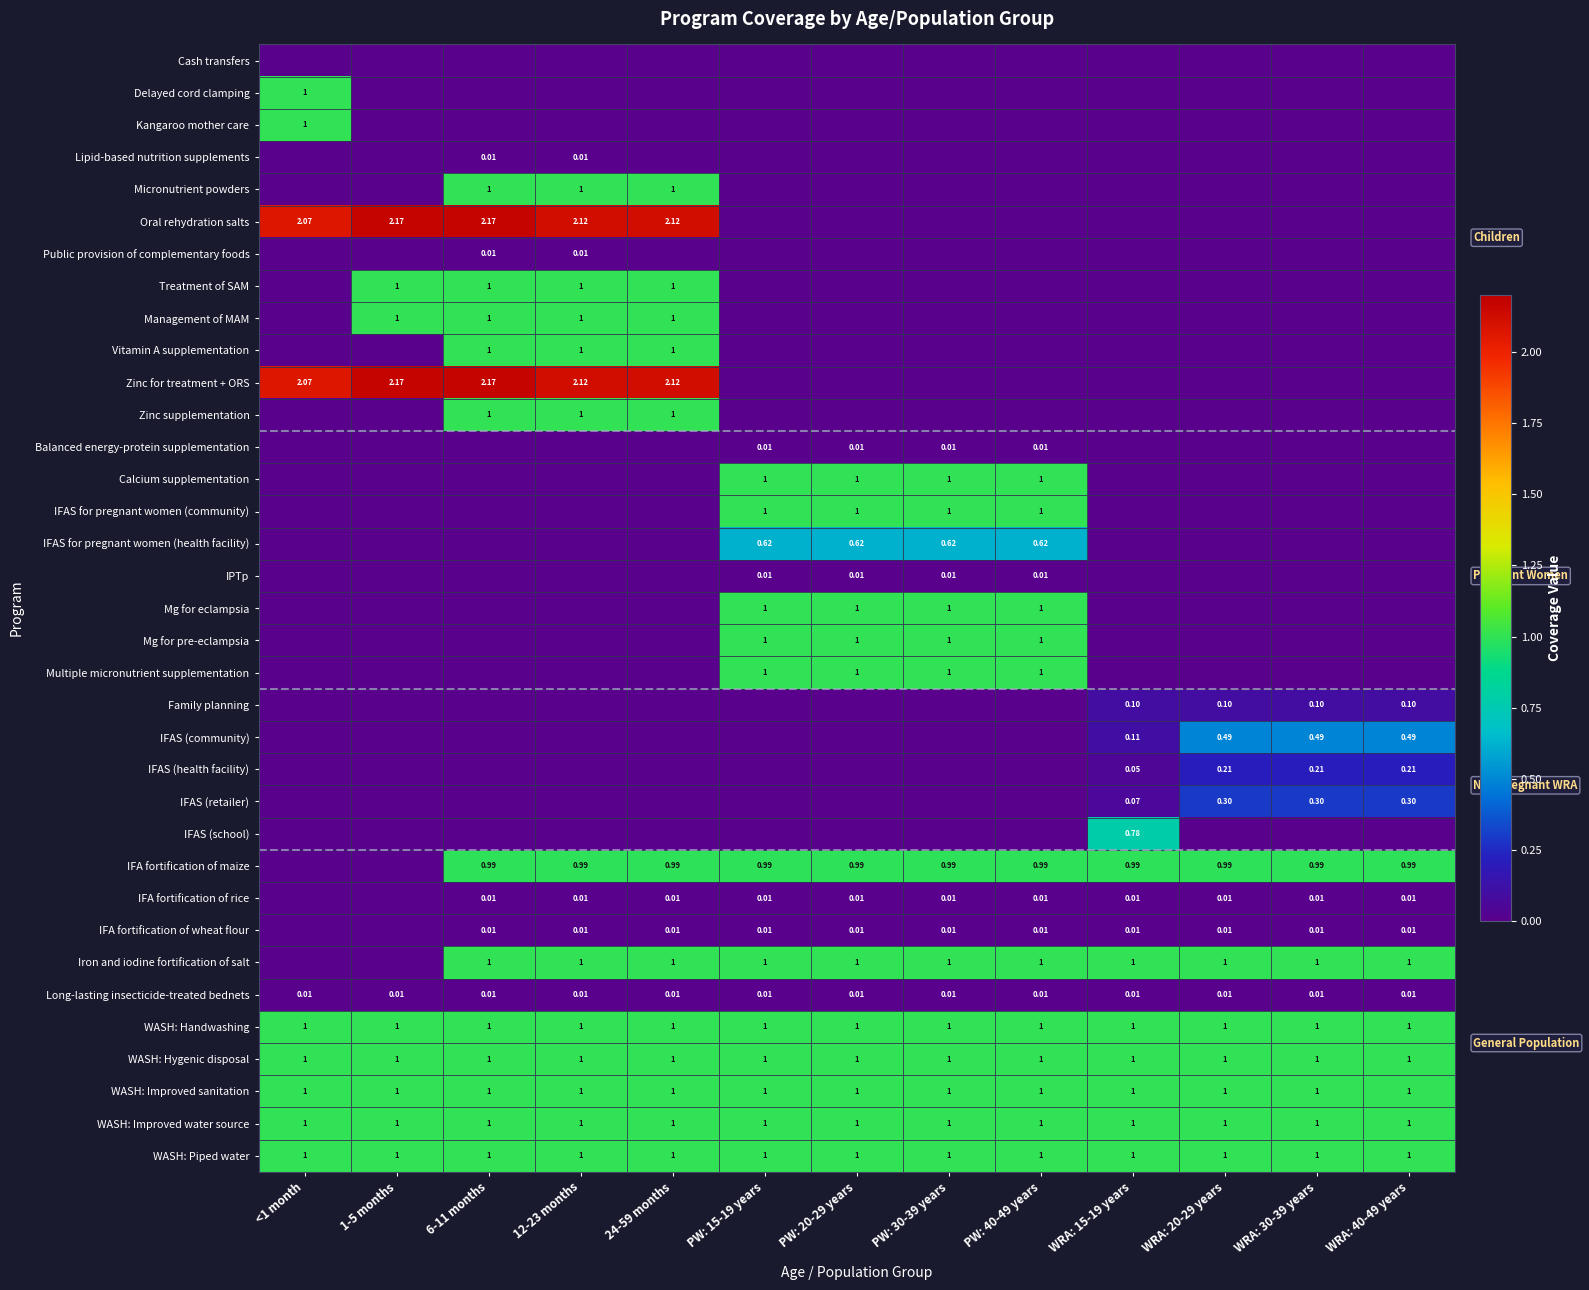

At how many categories does at least one series exceed 1?

5